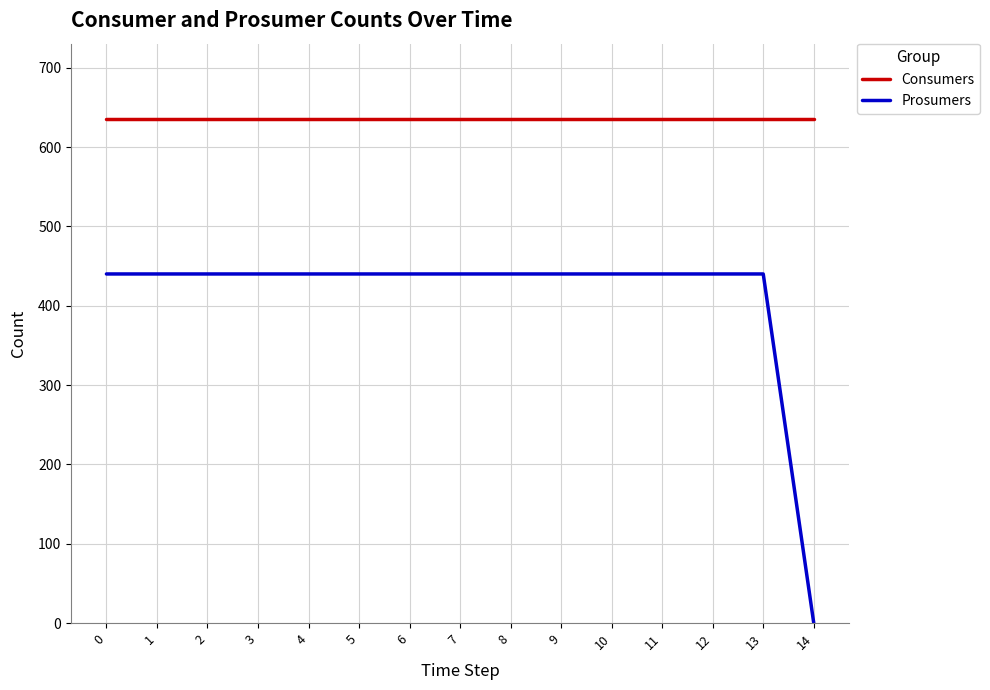

Which series has the widest spread of values?

Prosumers